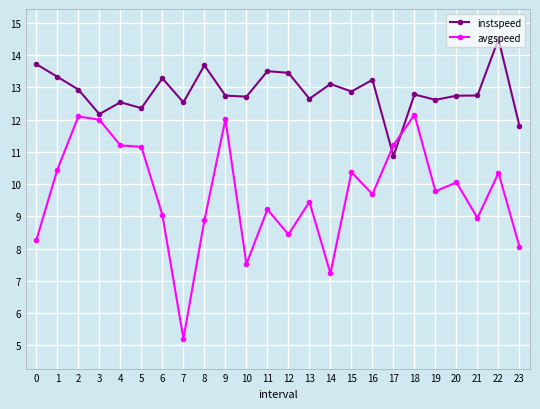

What is the value of the instspeed point at the 23rd from the left?

14.5